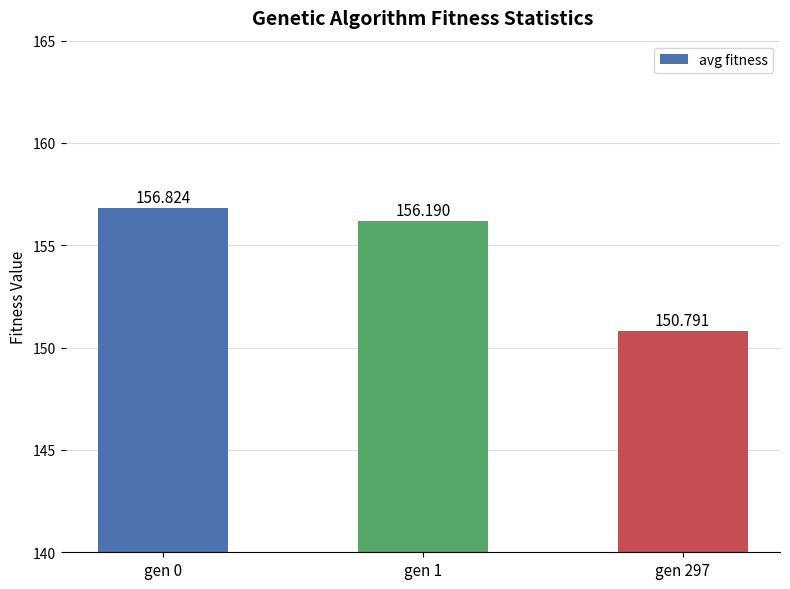

How many distinct data groups are displayed?

1